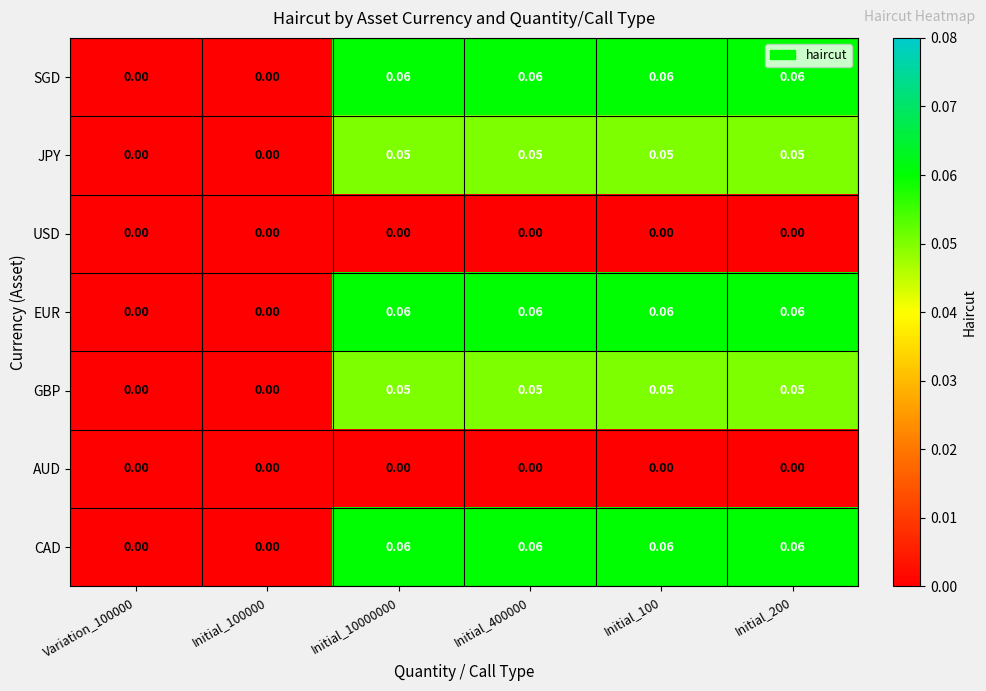

Is the value of USD at Initial_400000 greater than the value of SGD at Initial_200?

No